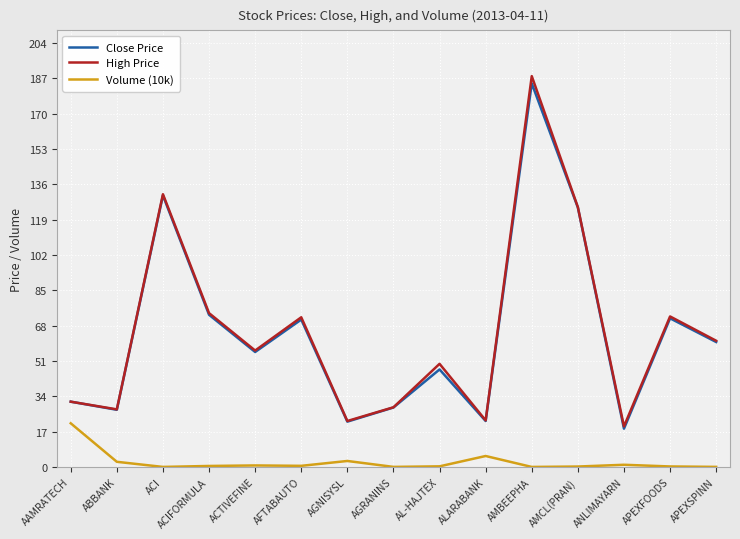

At which label does High Price reach its minimum?

ANLIMAYARN